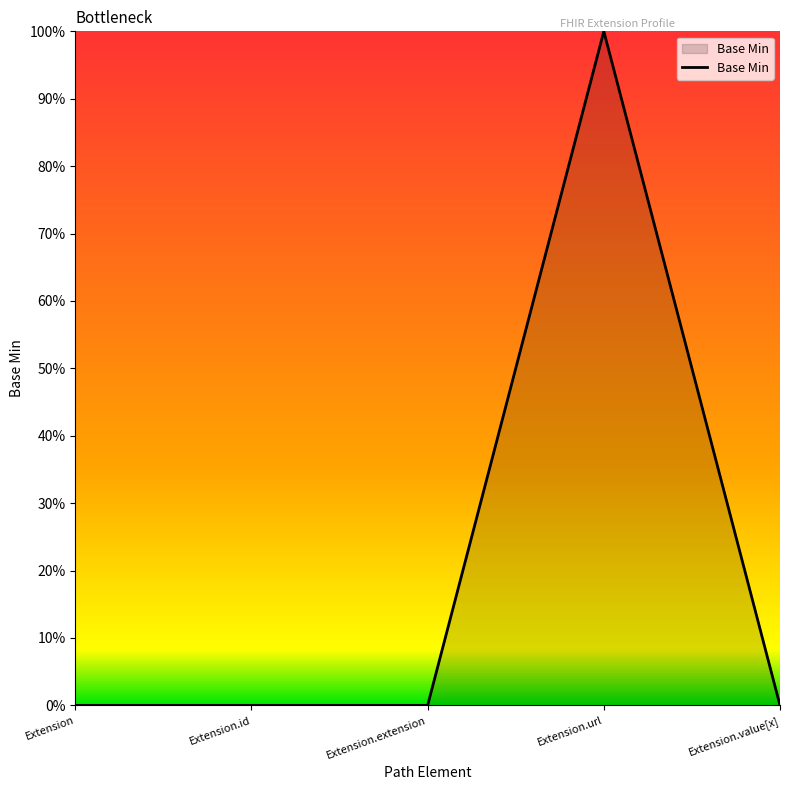

Between Extension.id and Extension.value[x], which is larger?

Extension.id